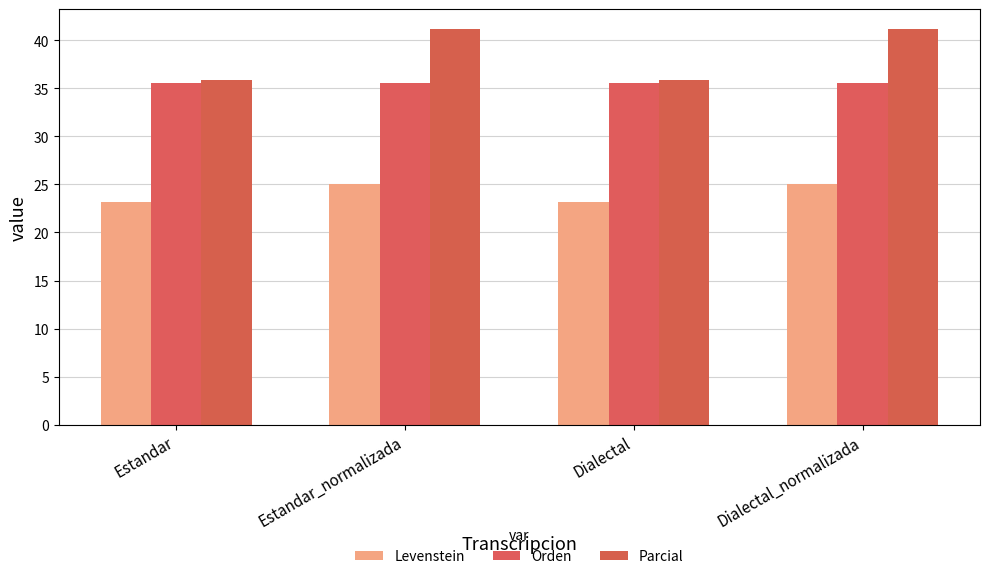

Rank the categories by Levenstein value from highest to lowest.

Estandar_normalizada, Dialectal_normalizada, Estandar, Dialectal